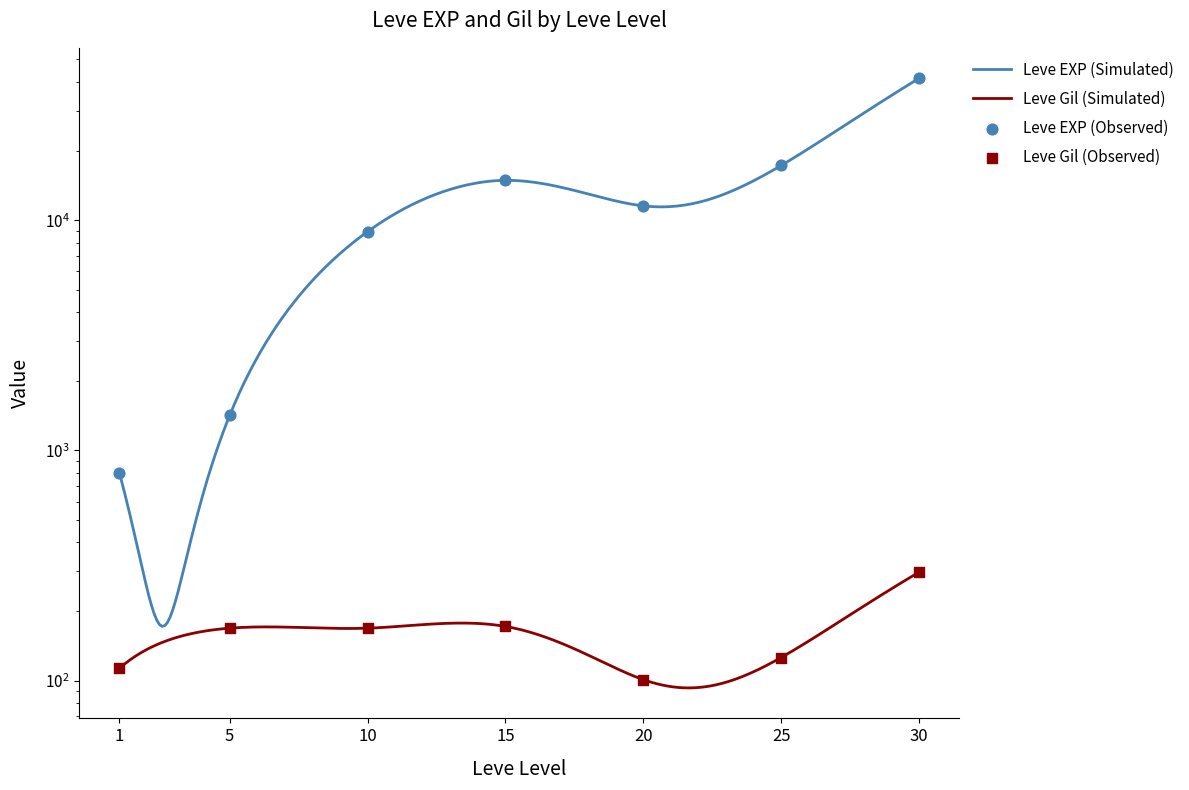

Which series reaches the maximum Y coordinate?

Leve EXP